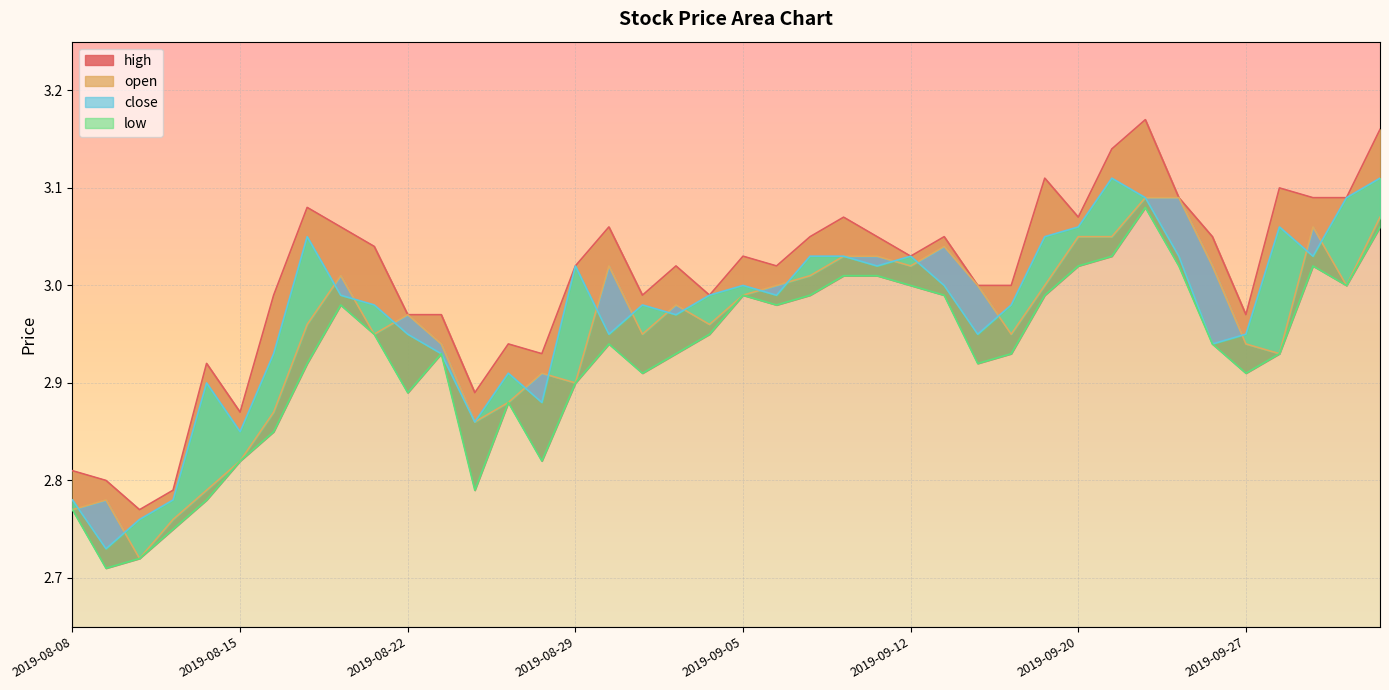

In high, how many points are lower than both neighbors (excluding endpoints)?

10